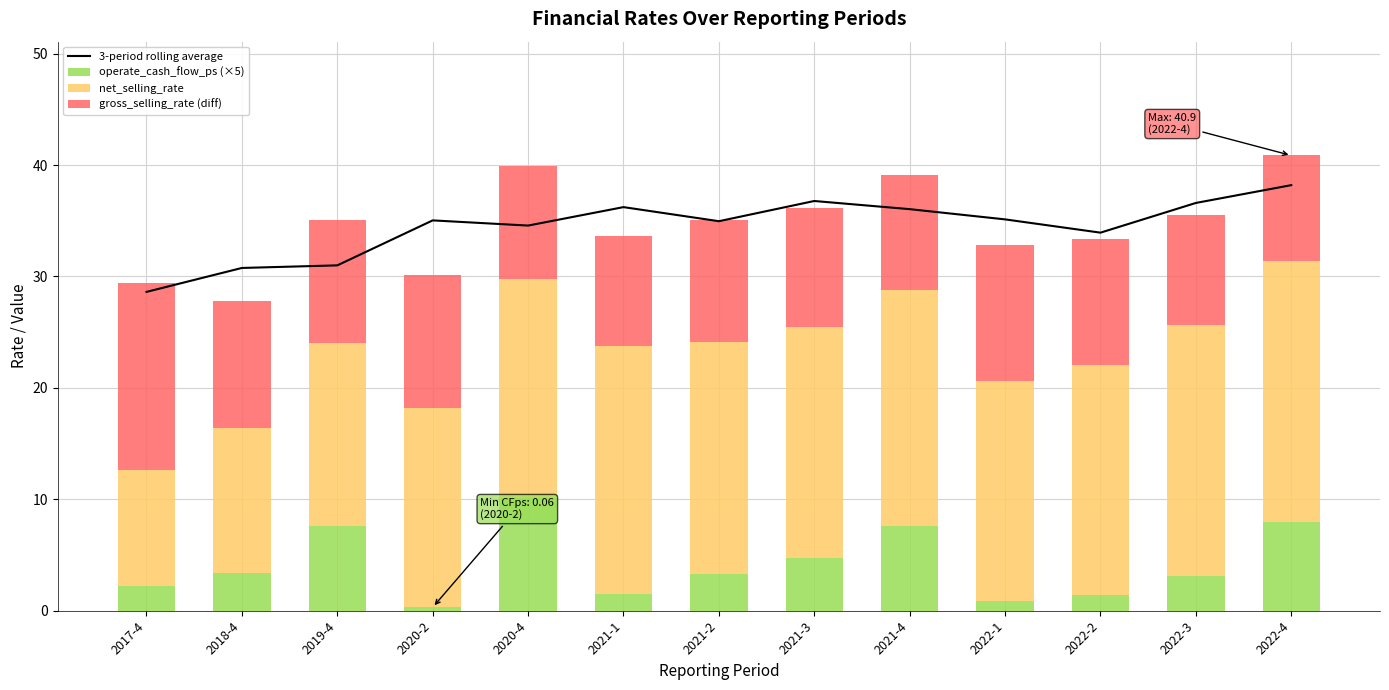

What is the approximate value of operate_cash_flow_ps (×5) at 2022-2?

1.4